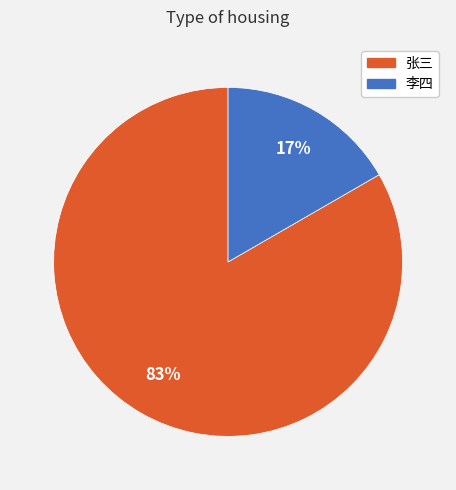

To the nearest percent, what is the average slice percentage?

50%